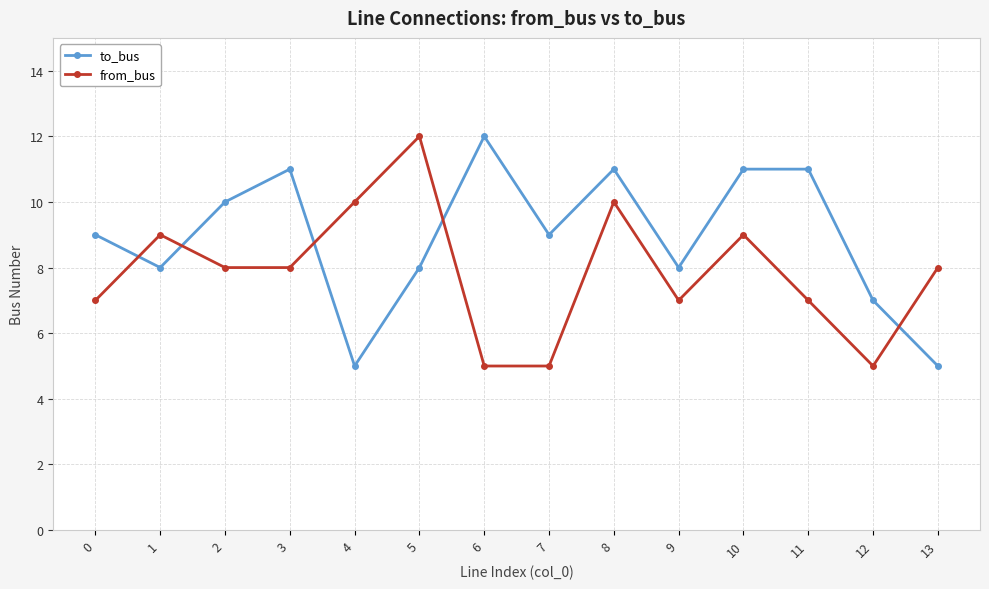

What is the value of the from_bus point at the 4th from the left?

8